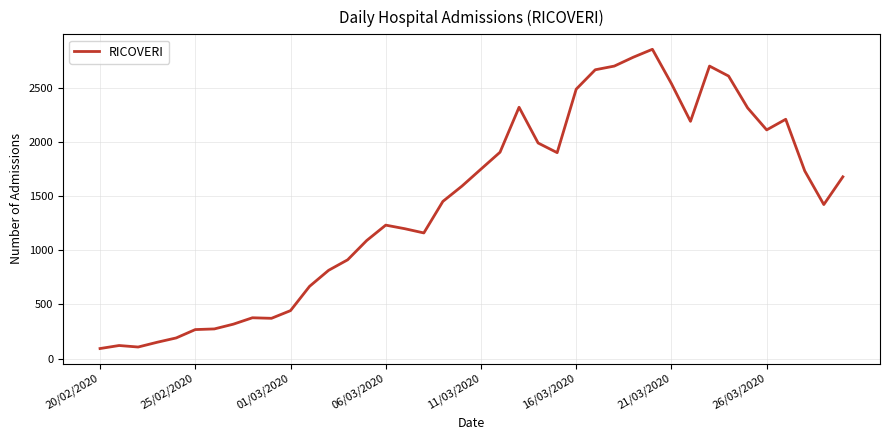

What is the minimum value shown in the chart?

92